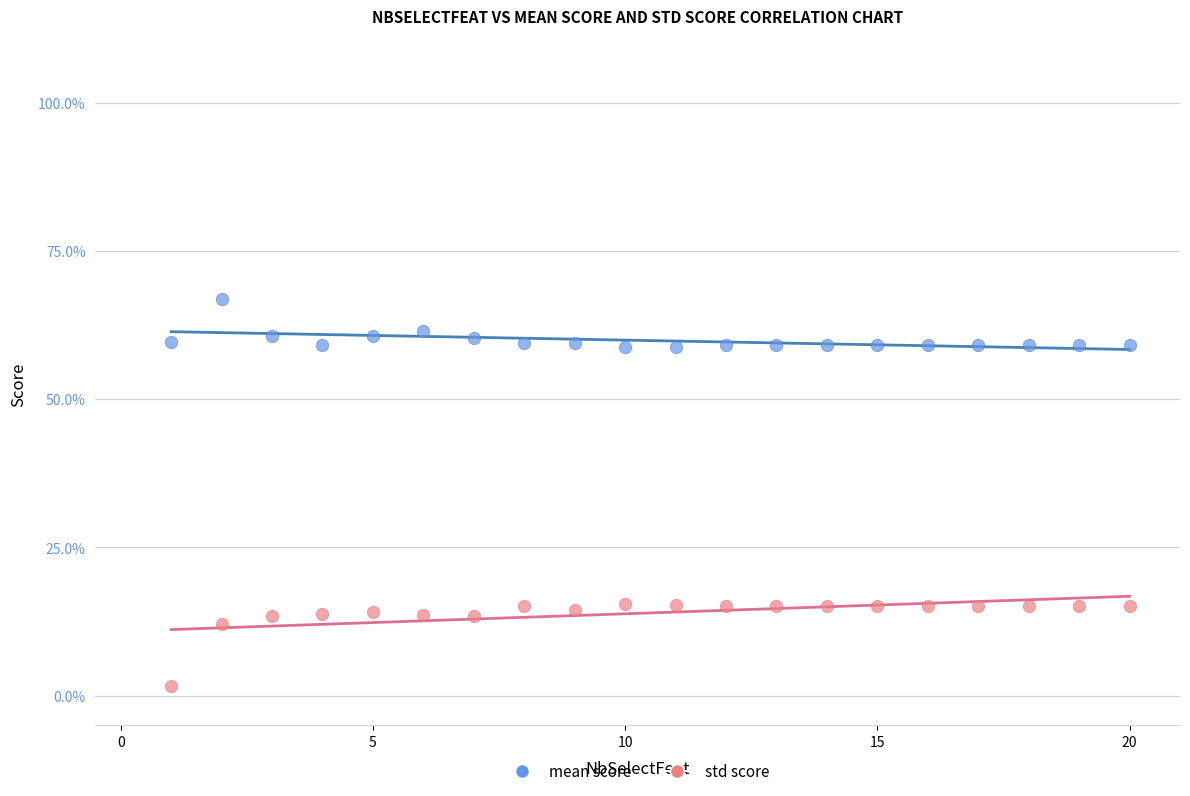

What are all the series names shown in the legend?

mean score, std score